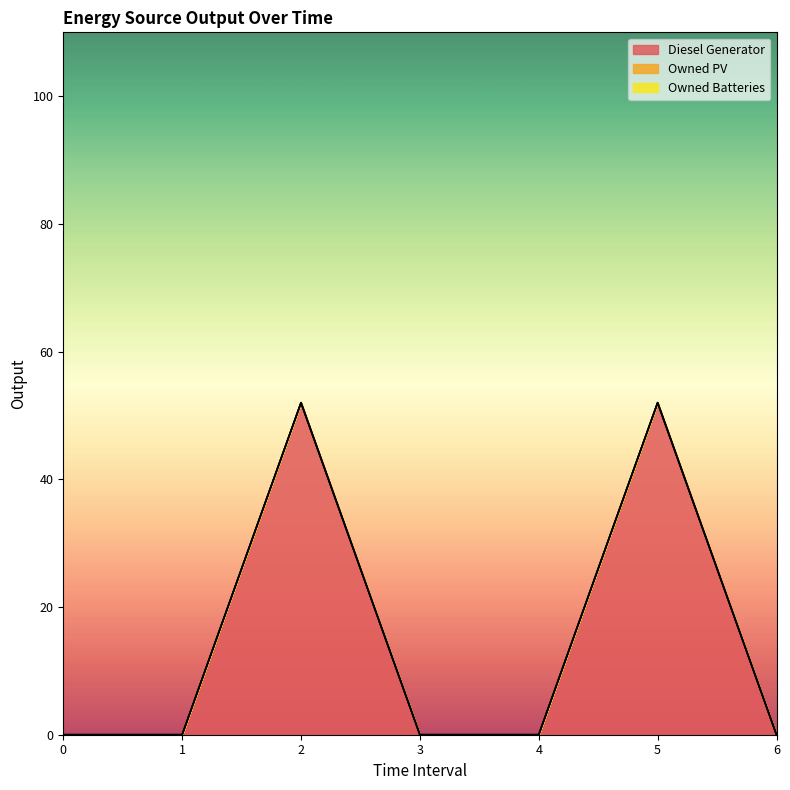

Count the number of data series in this chart.

3